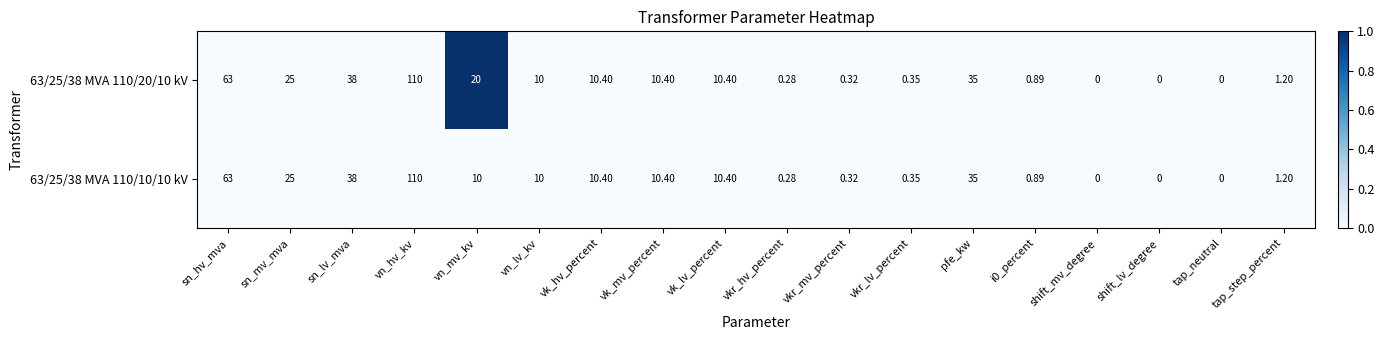

Which label corresponds to the largest value in the chart?

vn_hv_kv